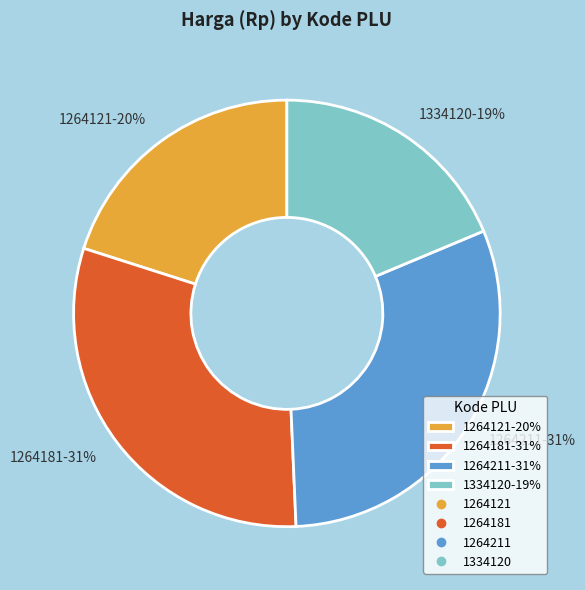

Count the number of slices in the pie.

4